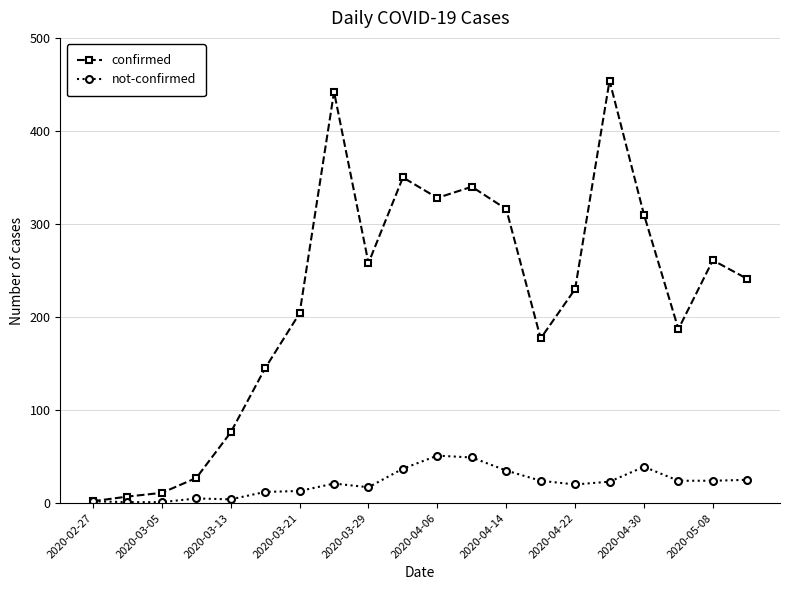

What are all the series names shown in the legend?

confirmed, not-confirmed